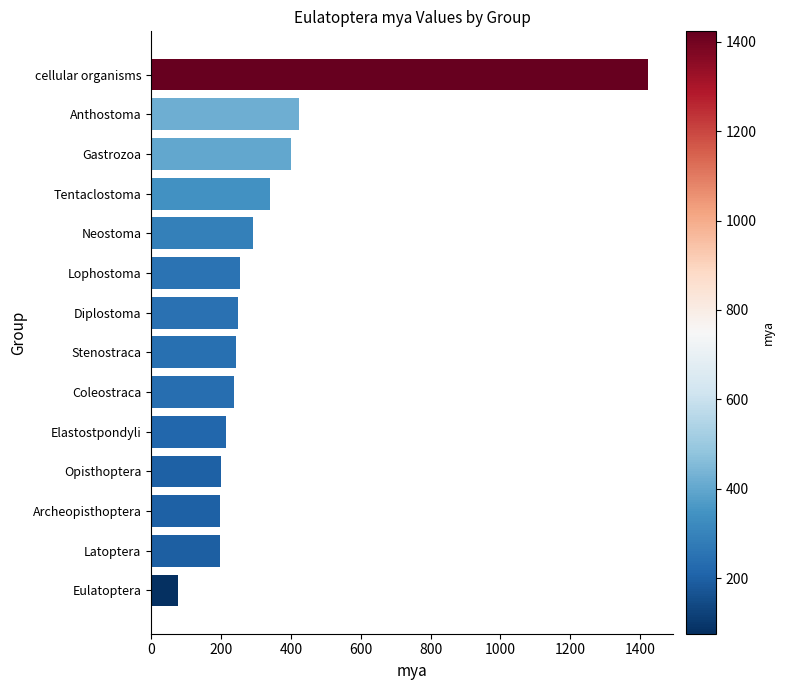

What is the label of the 8th bar from the top?

Stenostraca